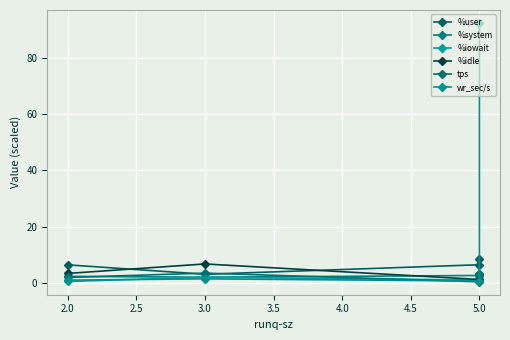

What is the maximum value shown in the chart?

92.5